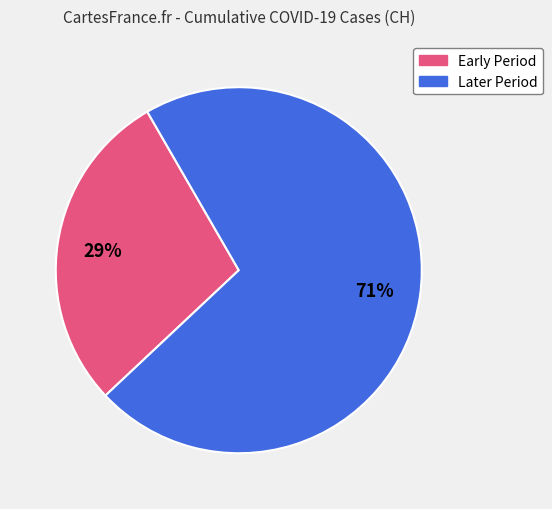

To the nearest percent, what is the average slice percentage?

50%